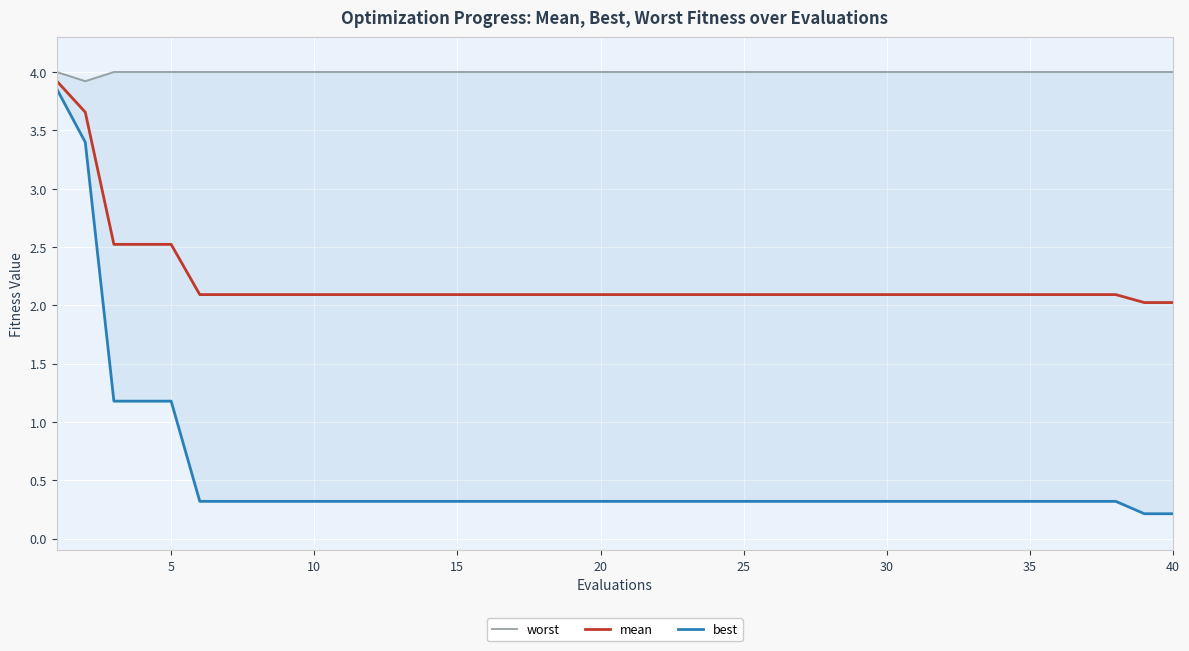

True or false: mean has a value of 1.0 at 5.

False